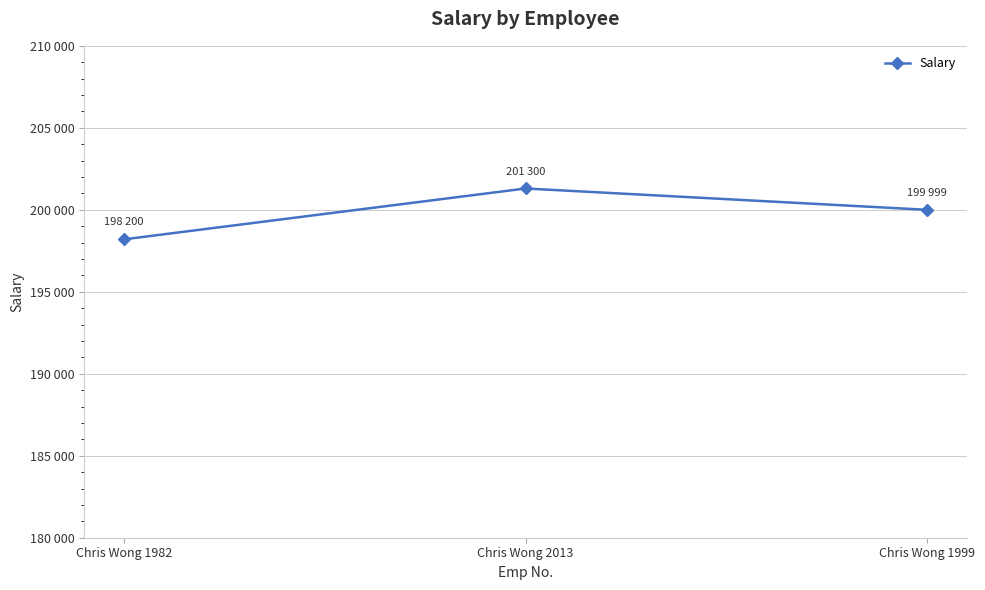

The chart shows a value of 104402 at Chris Wong 1982. True or false?

False